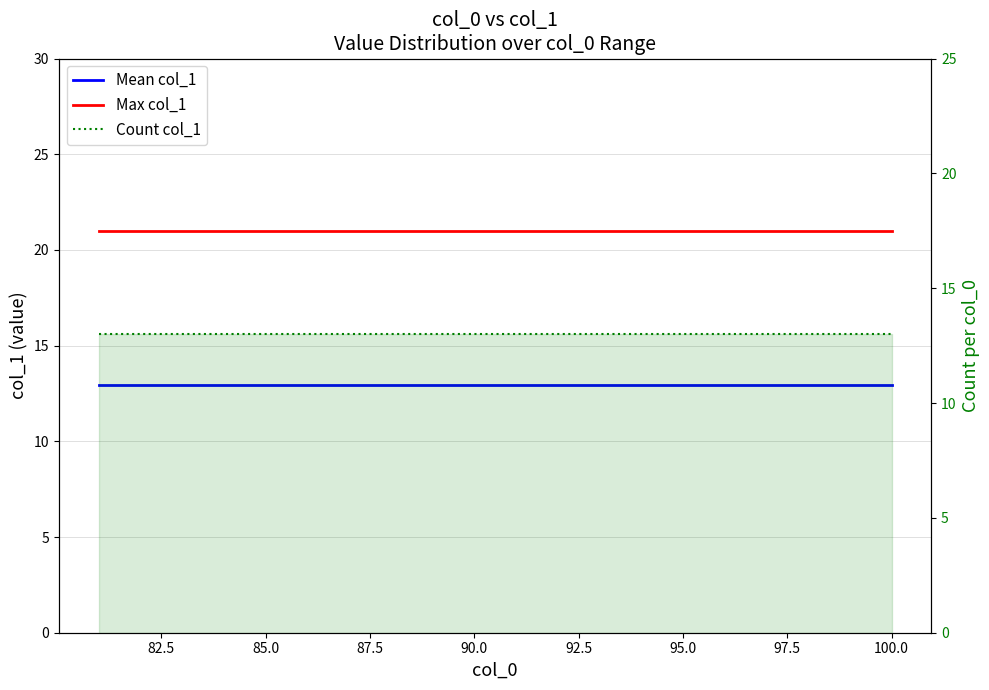

What is the average value of the Mean col_1 series?

12.9